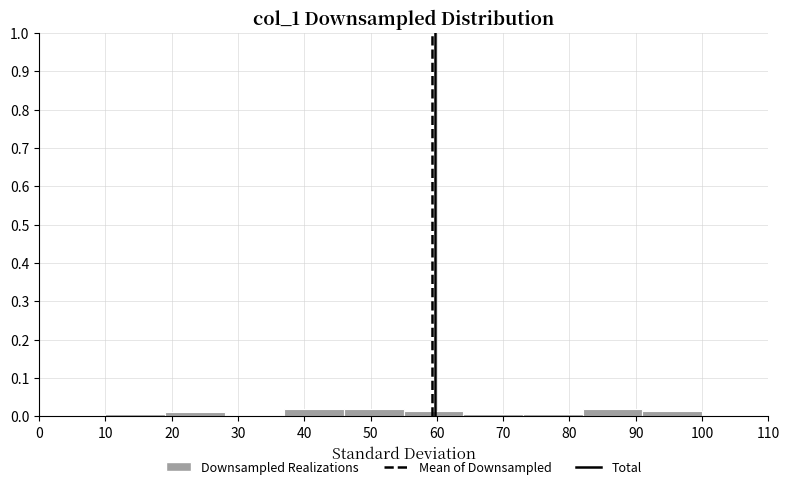

Reading left to right, transcribe this chart: for each bar, give the range it covers on the x-axis and its height. The values are not printed on the chart, so give them approximately, as read against the axis.

10 to 19: under 0.01
19 to 28: 0.01
28 to 37: 0
37 to 46: 0.02
46 to 55: 0.02
55 to 64: 0.01
64 to 73: under 0.01
73 to 82: under 0.01
82 to 91: 0.02
91 to 100: 0.01